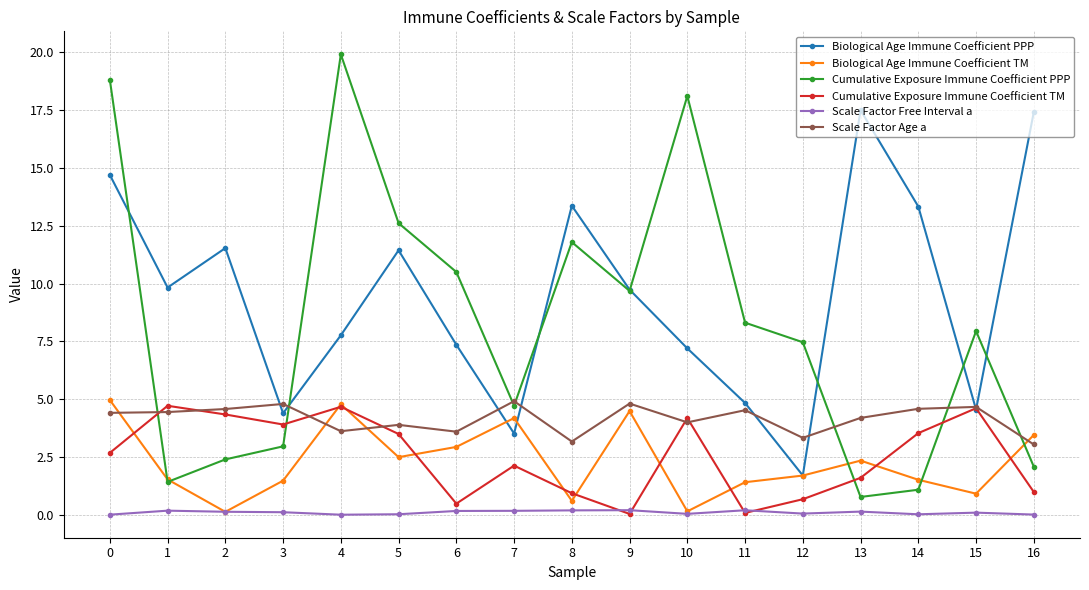

What is the difference between the maximum and second lowest values in the Cumulative Exposure Immune Coefficient TM series?

4.6